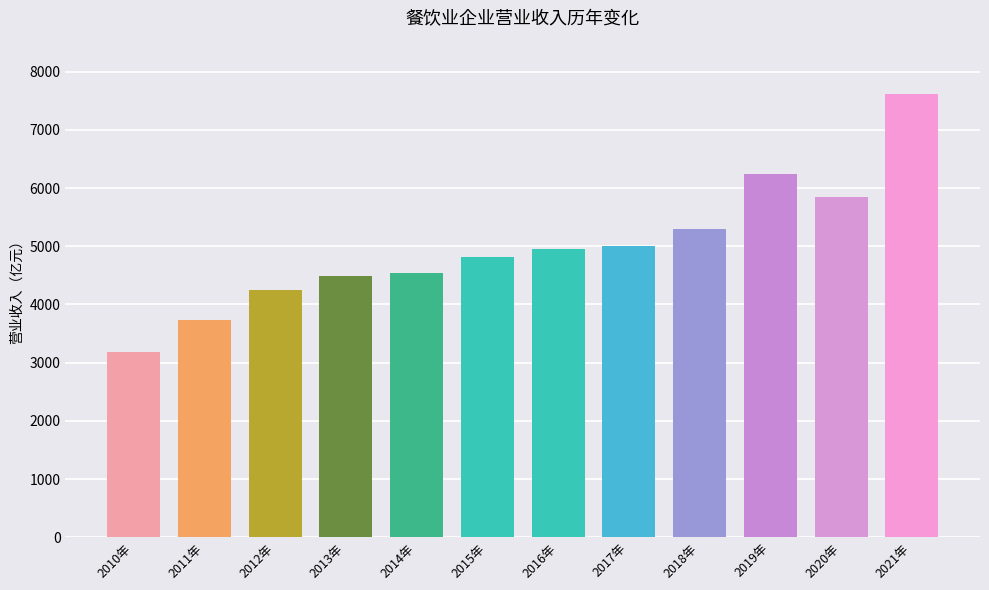

What is the difference between the maximum and minimum values?

4439.0